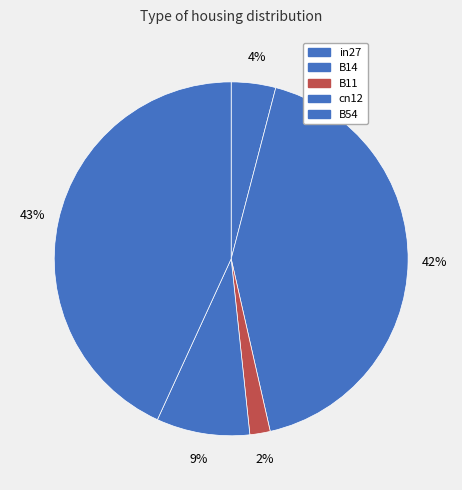

Is there any slice that represents more than half of the pie?

No